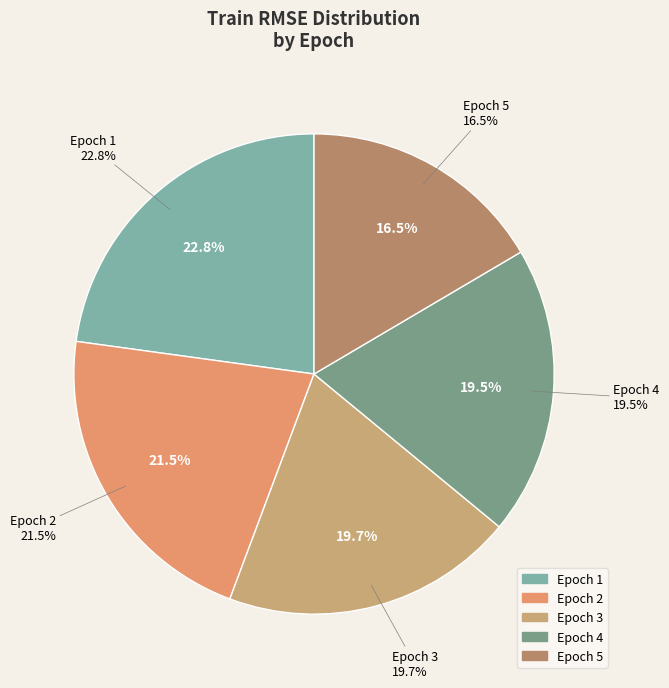

Count the number of slices in the pie.

5